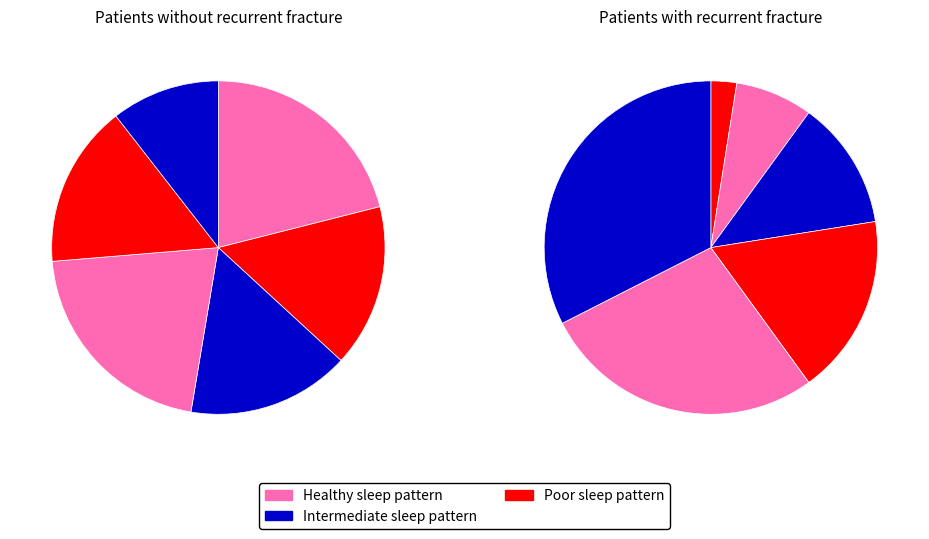

Approximately how many times larger is the value at id=11 compared to id=7?

1.6